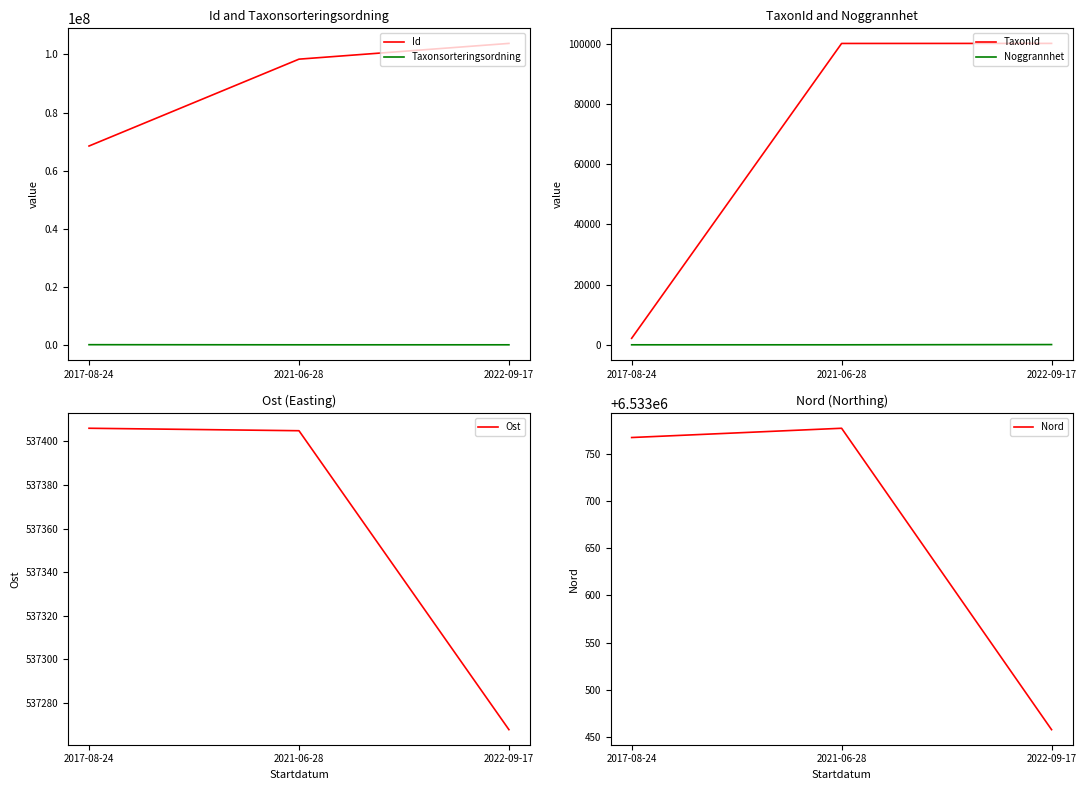

The Noggrannhet series shows 13.1 at 2021-06-28. True or false?

False